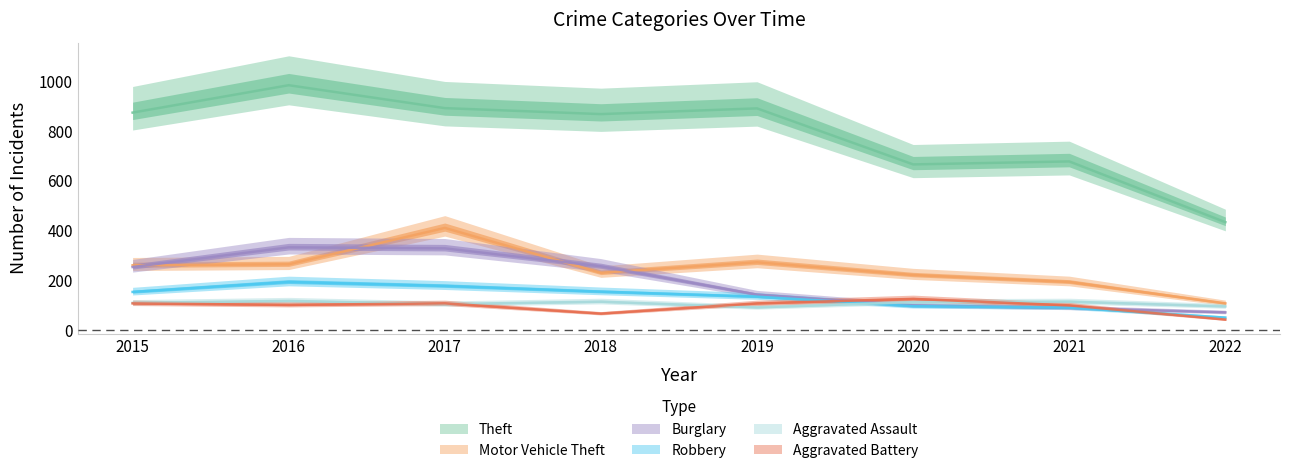

What is the difference between the second highest and minimum values in the Burglary series?

257